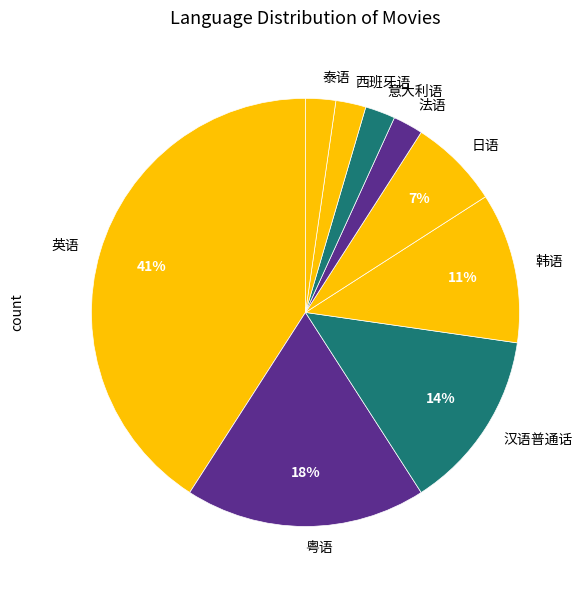

How many slices are in this pie chart?

9